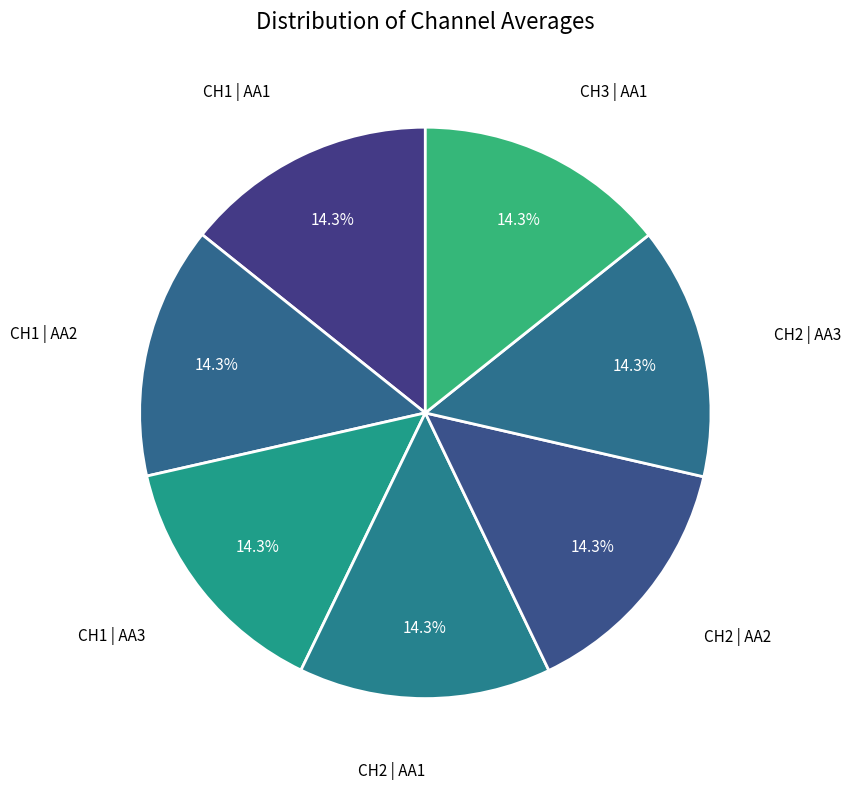

Which category has the biggest portion of the pie?

CH3 | AA1